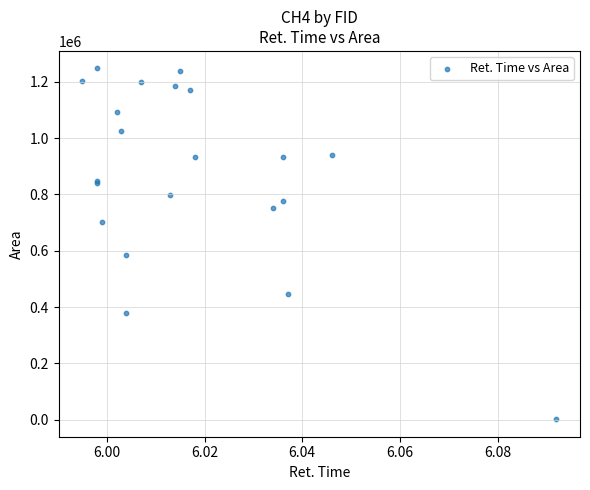

What Y value in the scatter plot is closest to 624630?

584287